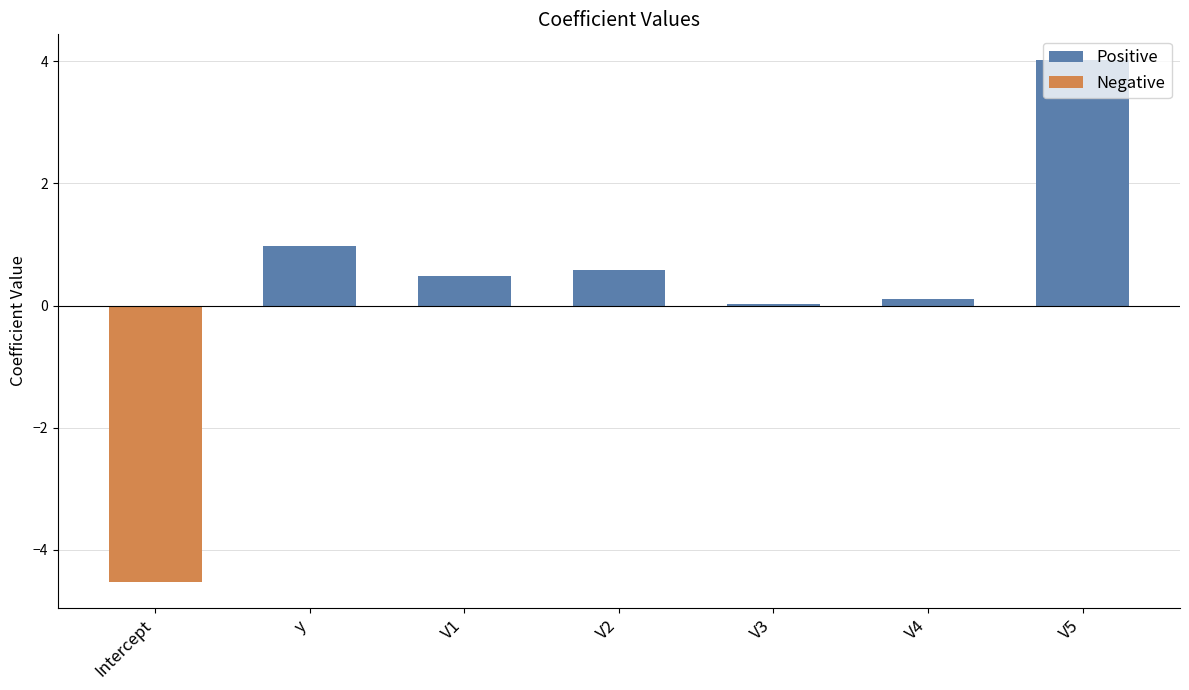

At which label does Positive reach its peak?

V5